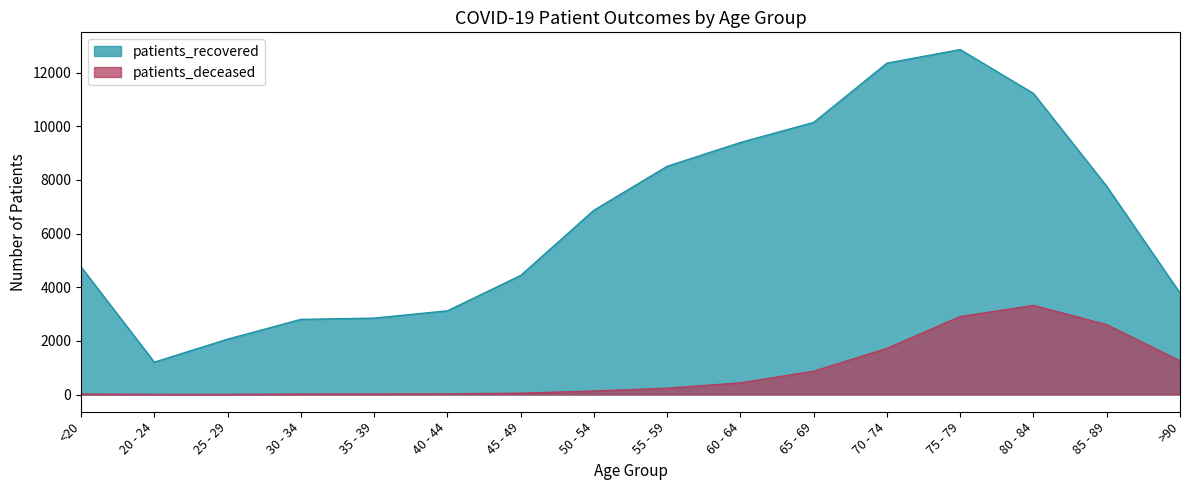

Which series has the largest range (max minus min)?

patients_recovered